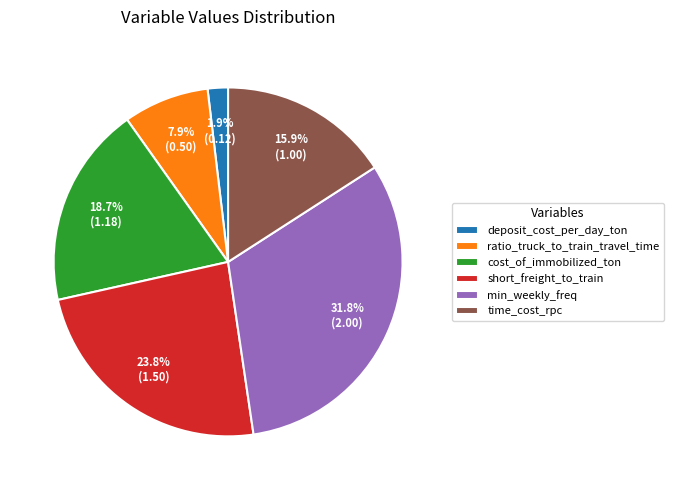

Which category has the biggest portion of the pie?

min_weekly_freq